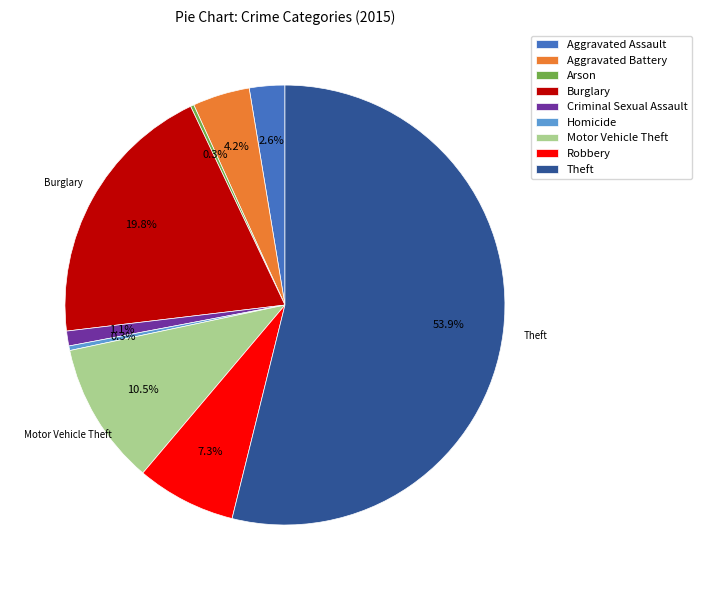

What is the largest slice in the pie chart?

Theft